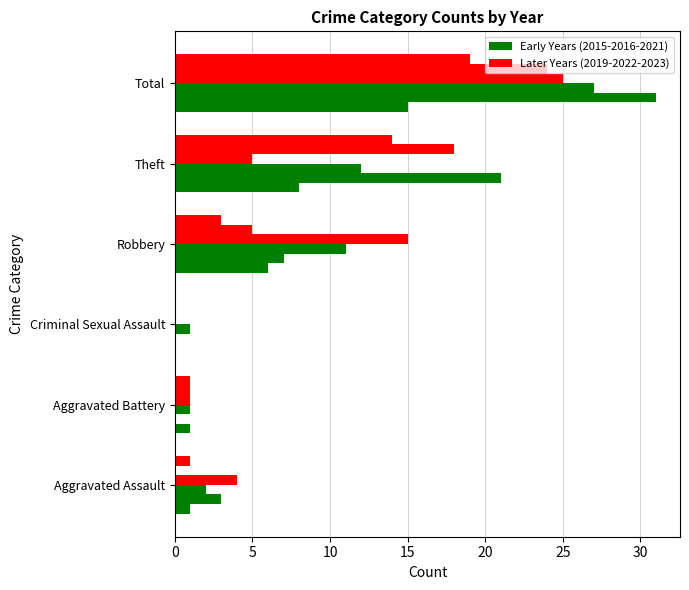

How many series are shown in this chart?

6